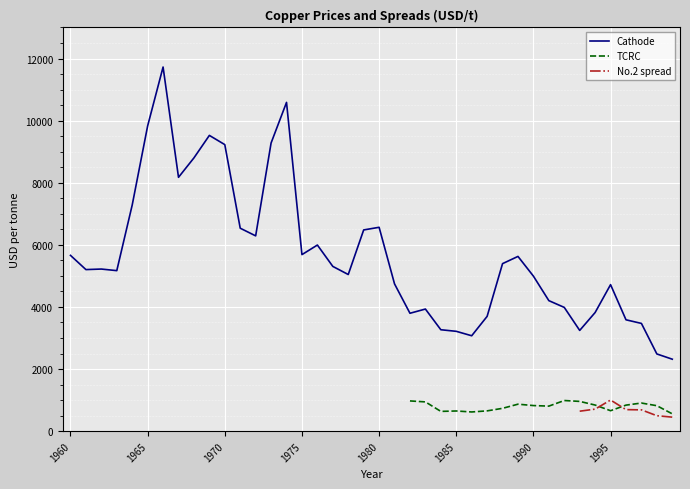

Is this an area chart (filled region under the line)?

No